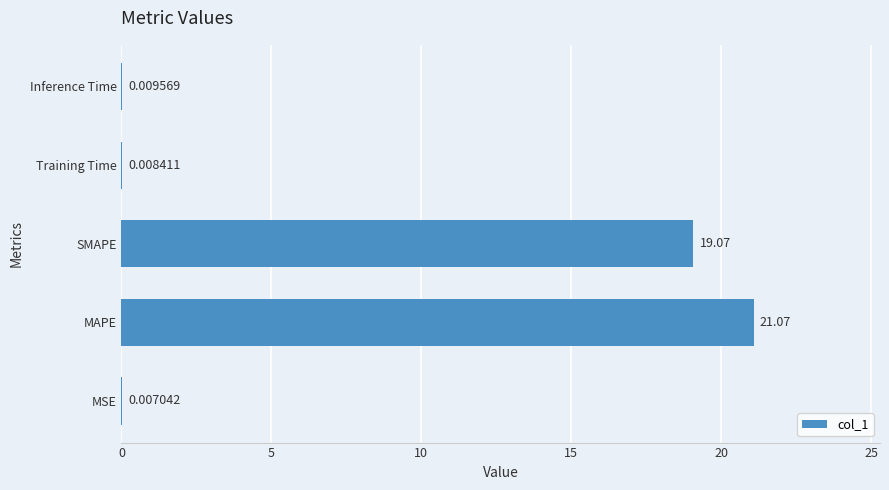

At which label is the value closest to 10?

SMAPE